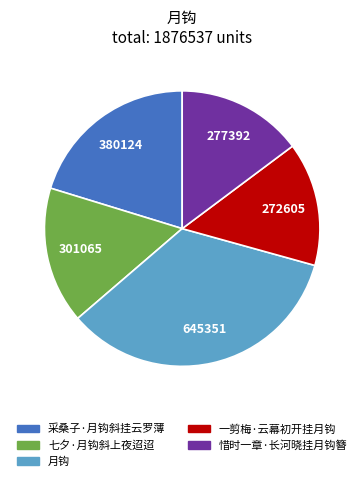

The 一剪梅·云幕初开挂月钩 slice represents 20% of the pie. True or false?

False